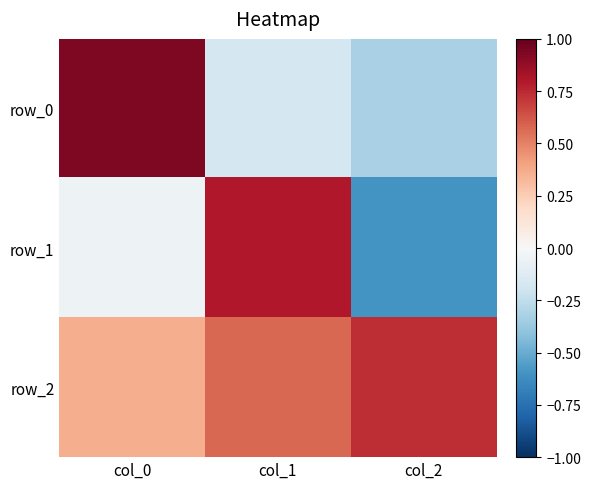

How many row_2 values are between 0 and 1?

3